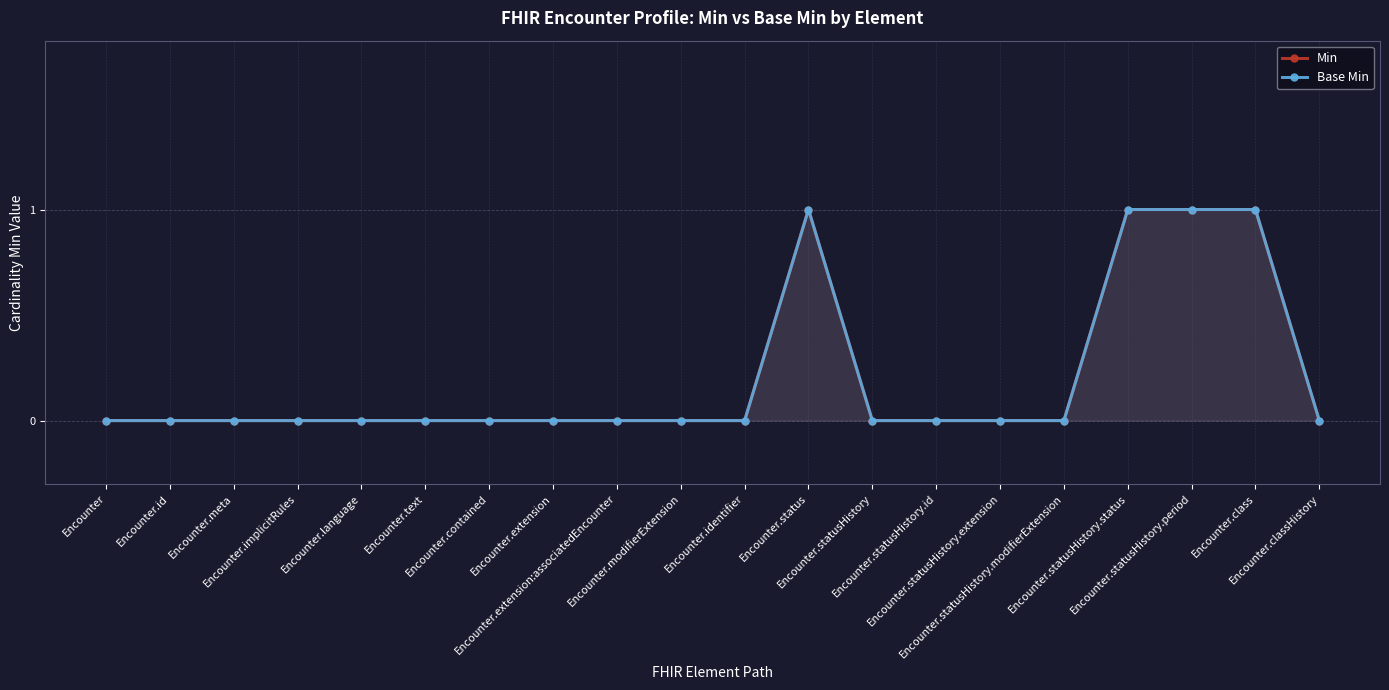

Which series has the largest total across all categories?

Min